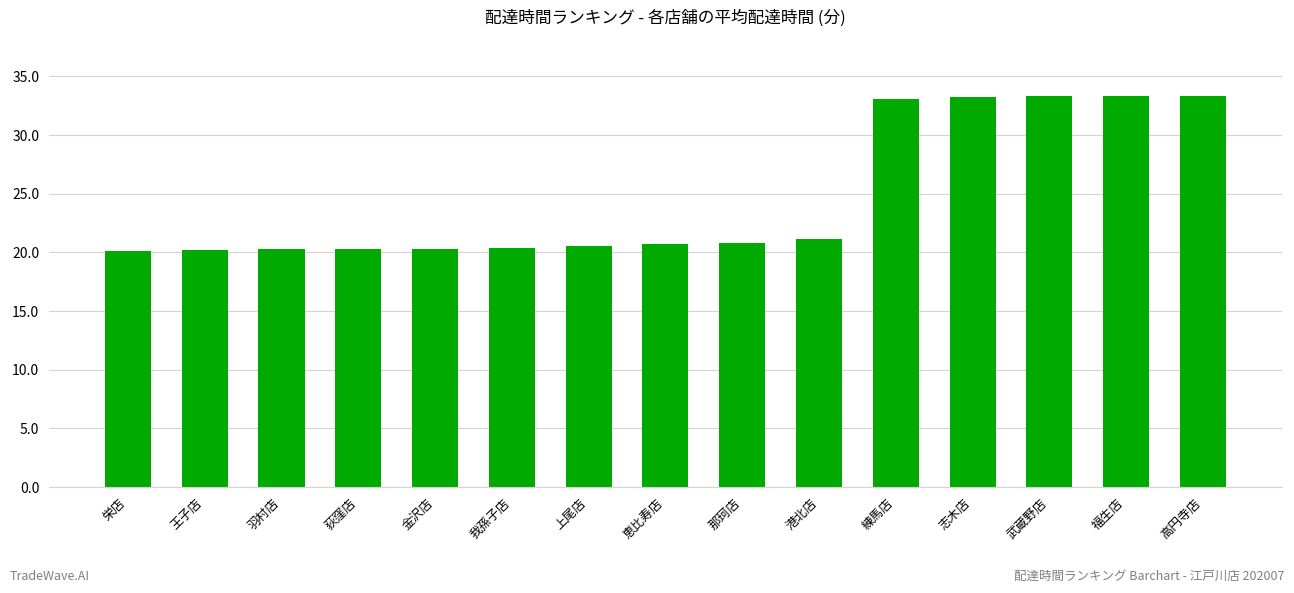

The value at 羽村店 is 20.3. True or false?

True